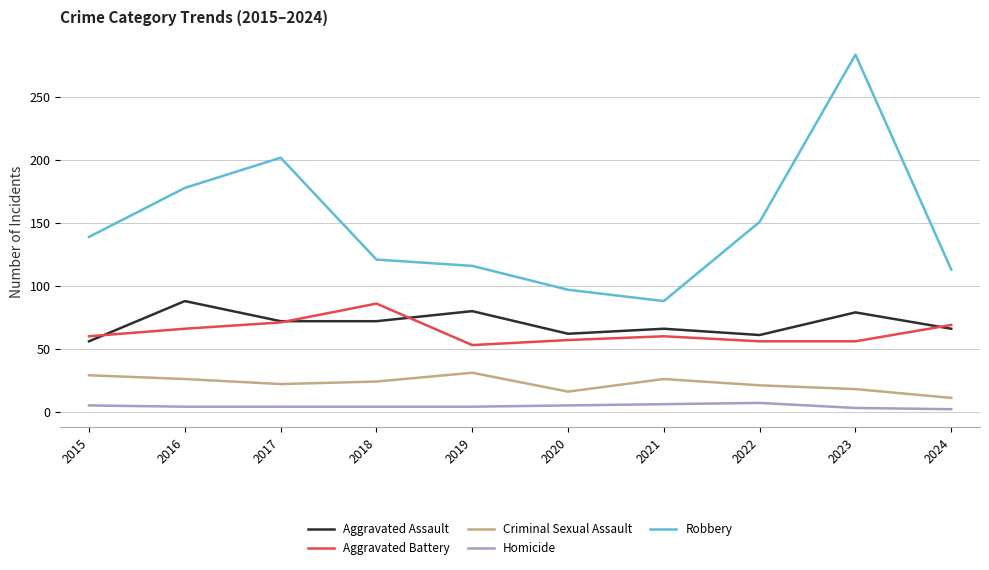

Which series has the largest range (max minus min)?

Robbery